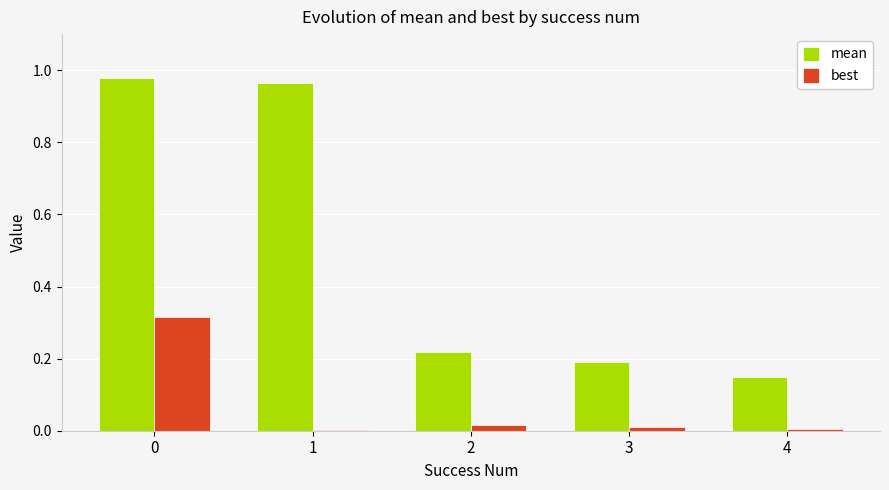

How many data points does each series have?

5